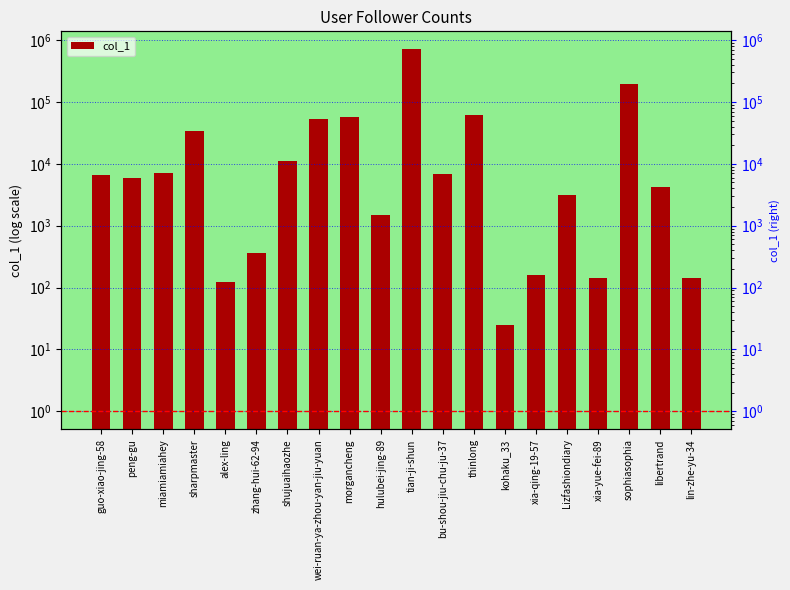

Which category has the highest value across all series?

tian-ji-shun